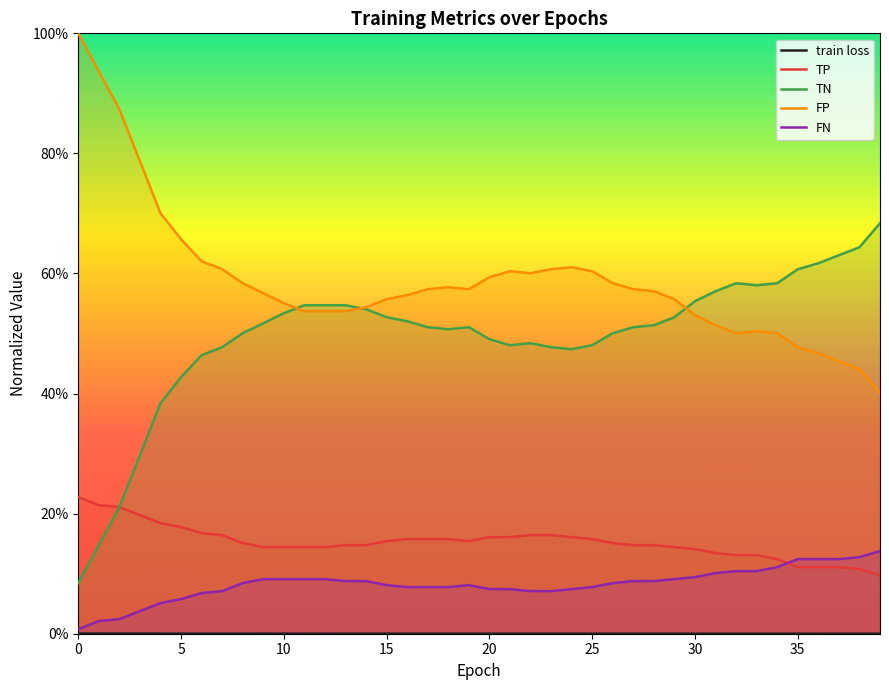

What is the total value across all series at 38?

1.3